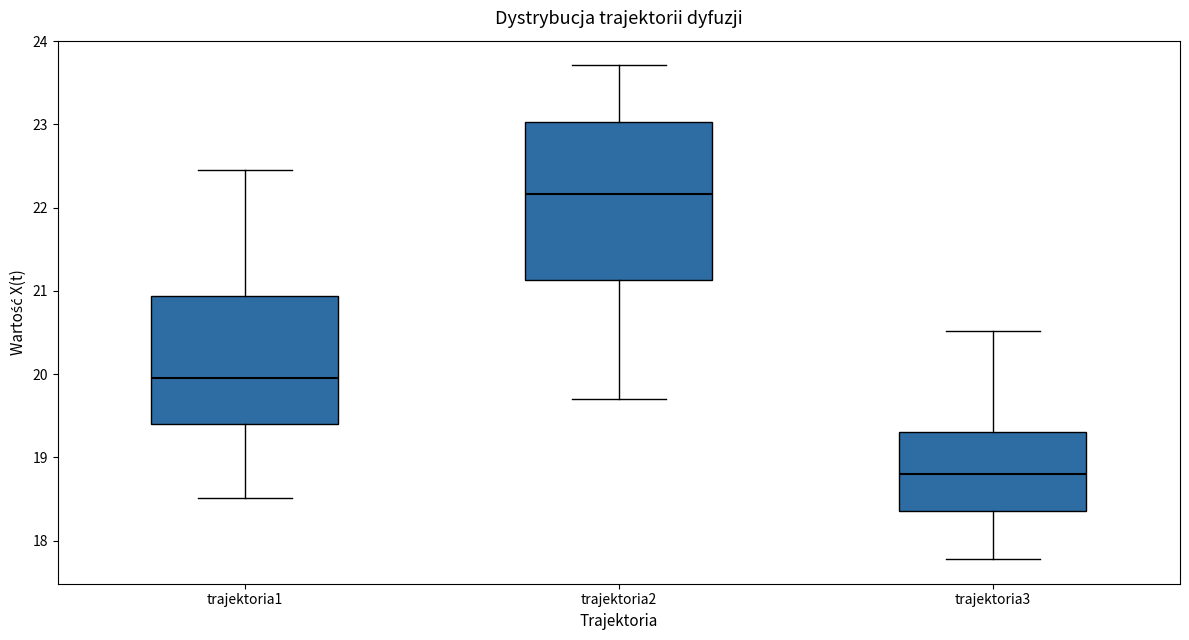

Which box has the lowest median line?

trajektoria3